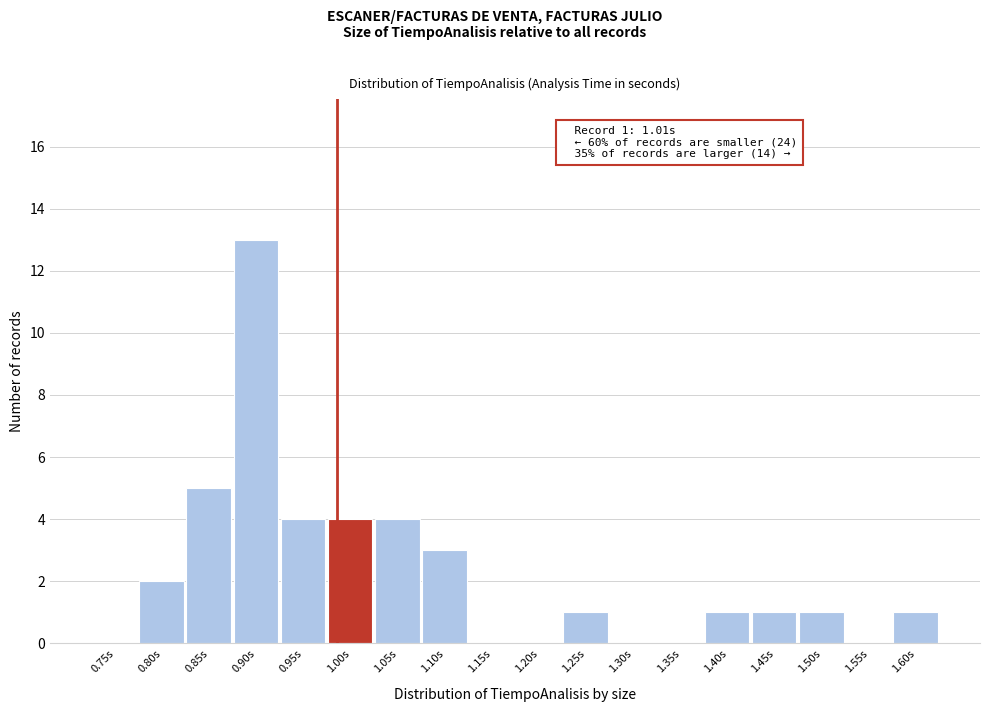

Reading left to right, what are all the values shown in this chart?

0.75s=0	0.80s=2	0.85s=5	0.90s=13	0.95s=4	1.00s=4	1.05s=4	1.10s=3	1.15s=0	1.20s=0	1.25s=1	1.30s=0	1.35s=0	1.40s=1	1.45s=1	1.50s=1	1.55s=0	1.60s=1